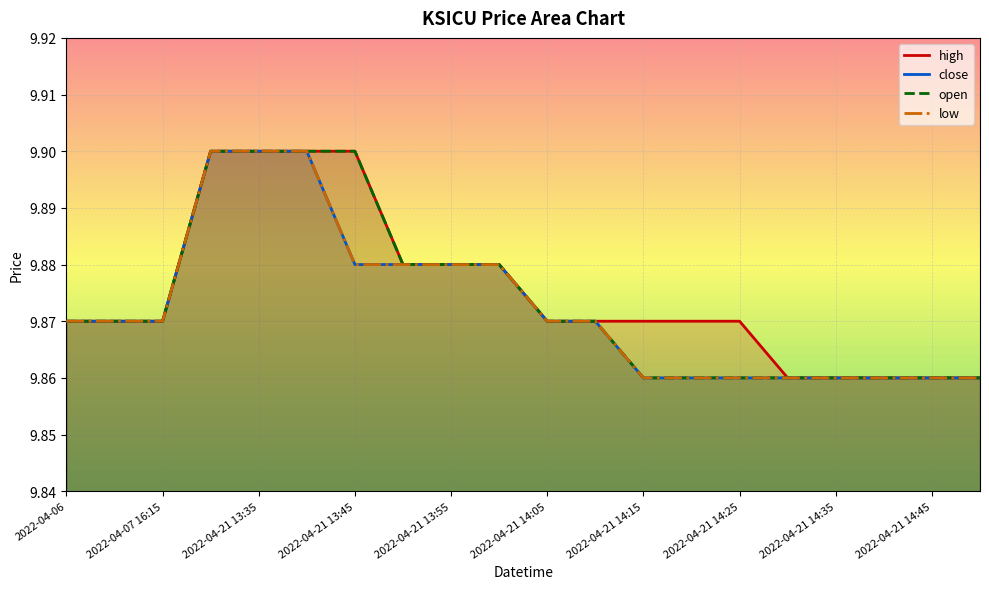

Between 2022-04-21 13:55 and 2022-04-21 14:25, which is larger?

2022-04-21 13:55